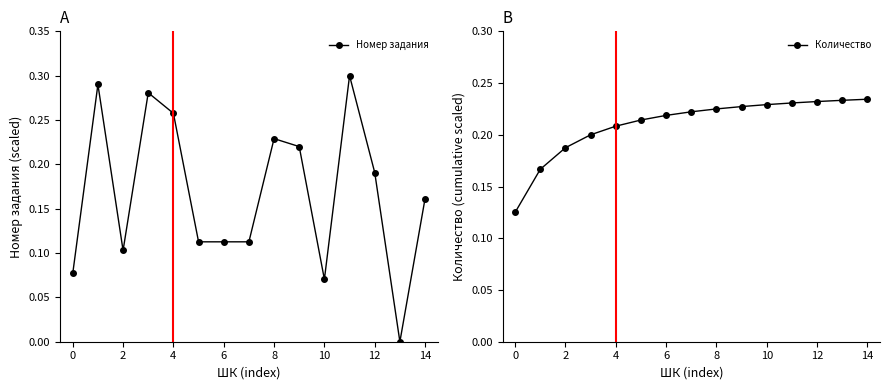

Is it true that Номер задания equals 0.1 at 2?

True